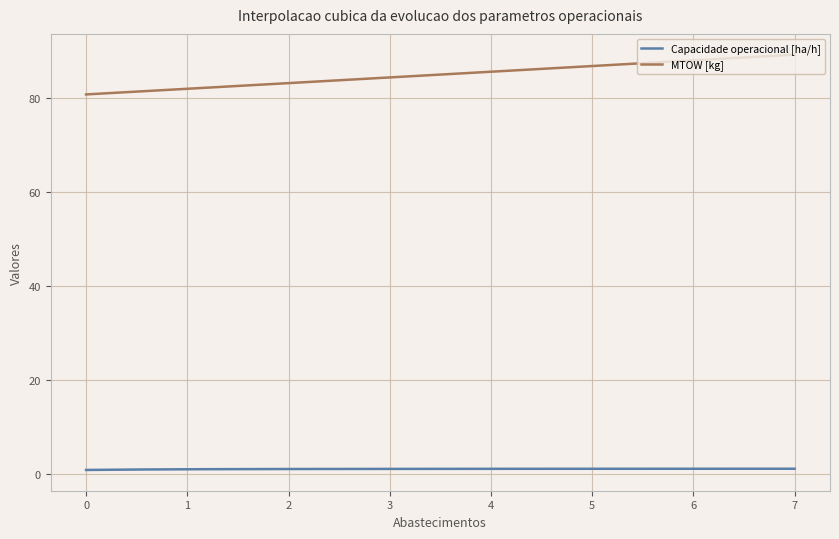

True or false: Capacidade operacional [ha/h] and MTOW [kg] intersect in this chart.

False